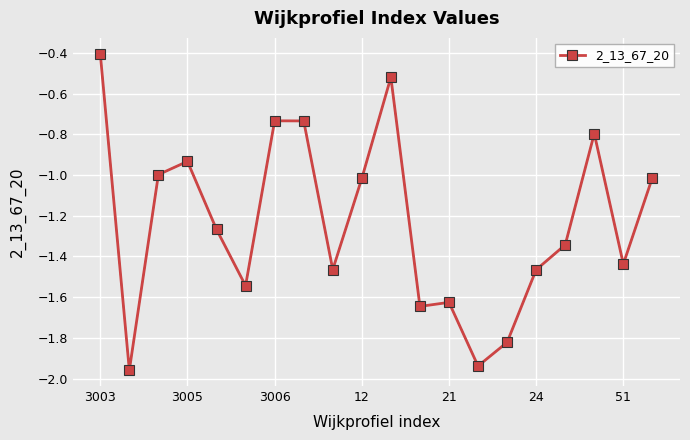

What is the value of the 20th point from the left?

-1.0